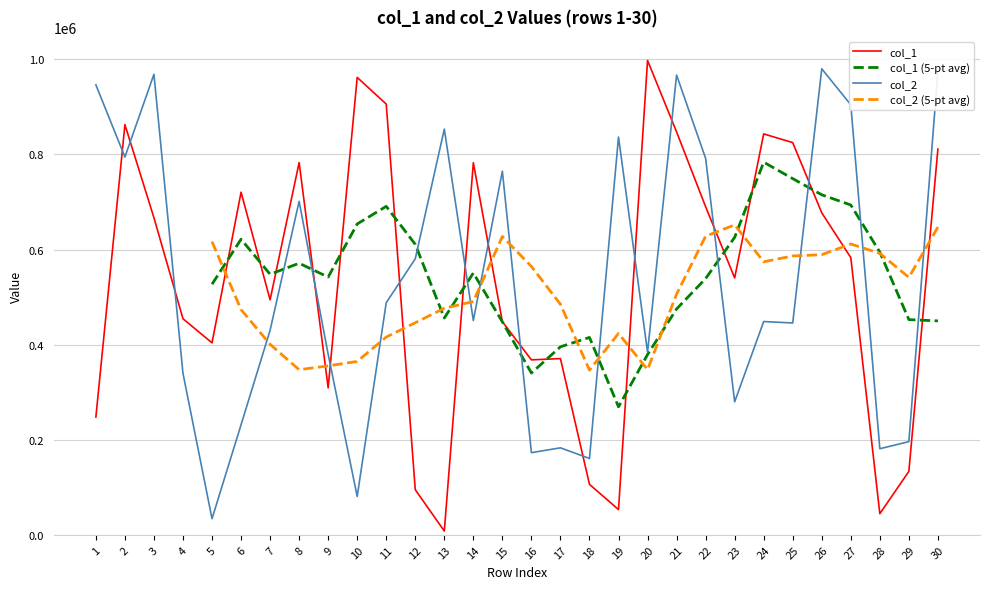

What is the sum of the col_1 values at 22 and 24?

1533309